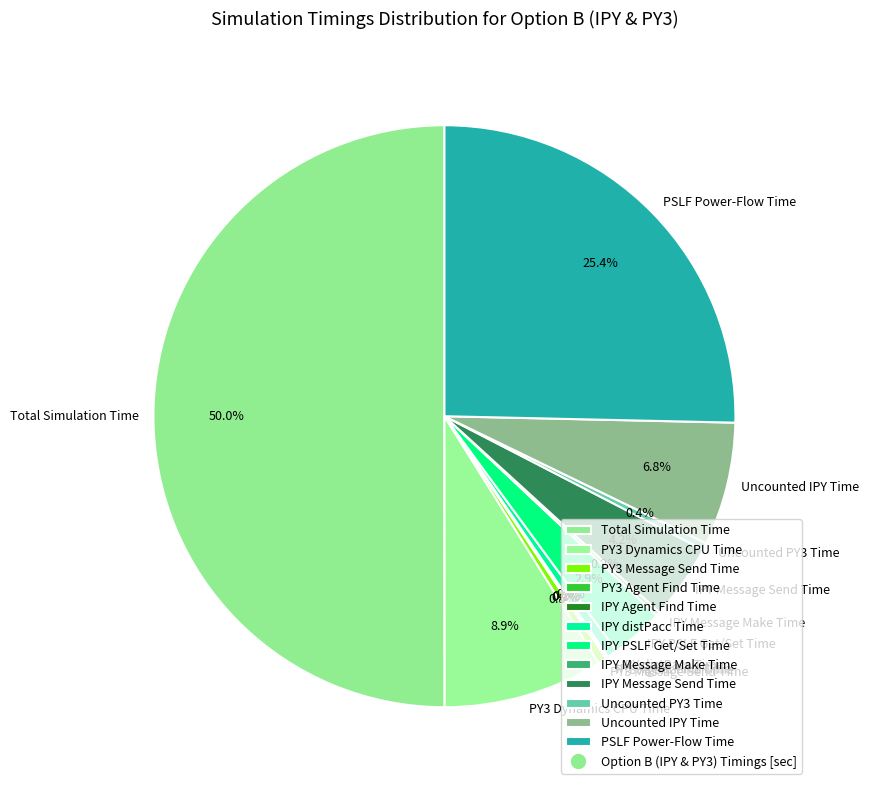

What is the total percentage of IPY PSLF Get/Set Time and PSLF Power-Flow Time?

28.3%